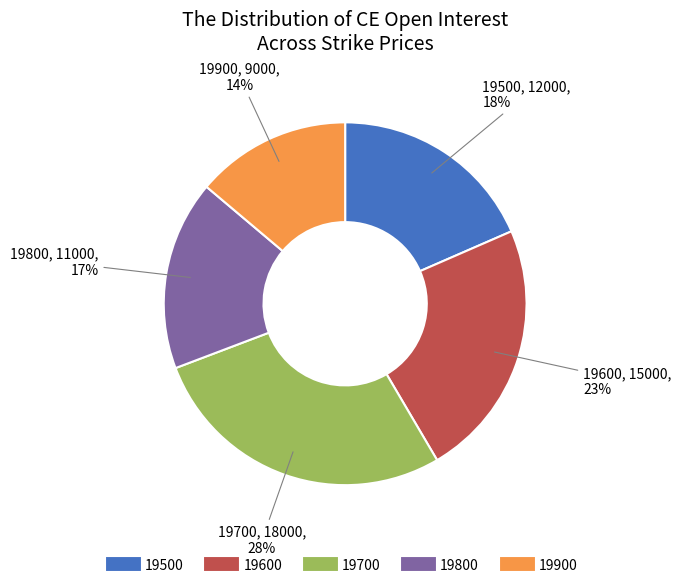

Is the sum of 19900 and 19800 greater than half?

No